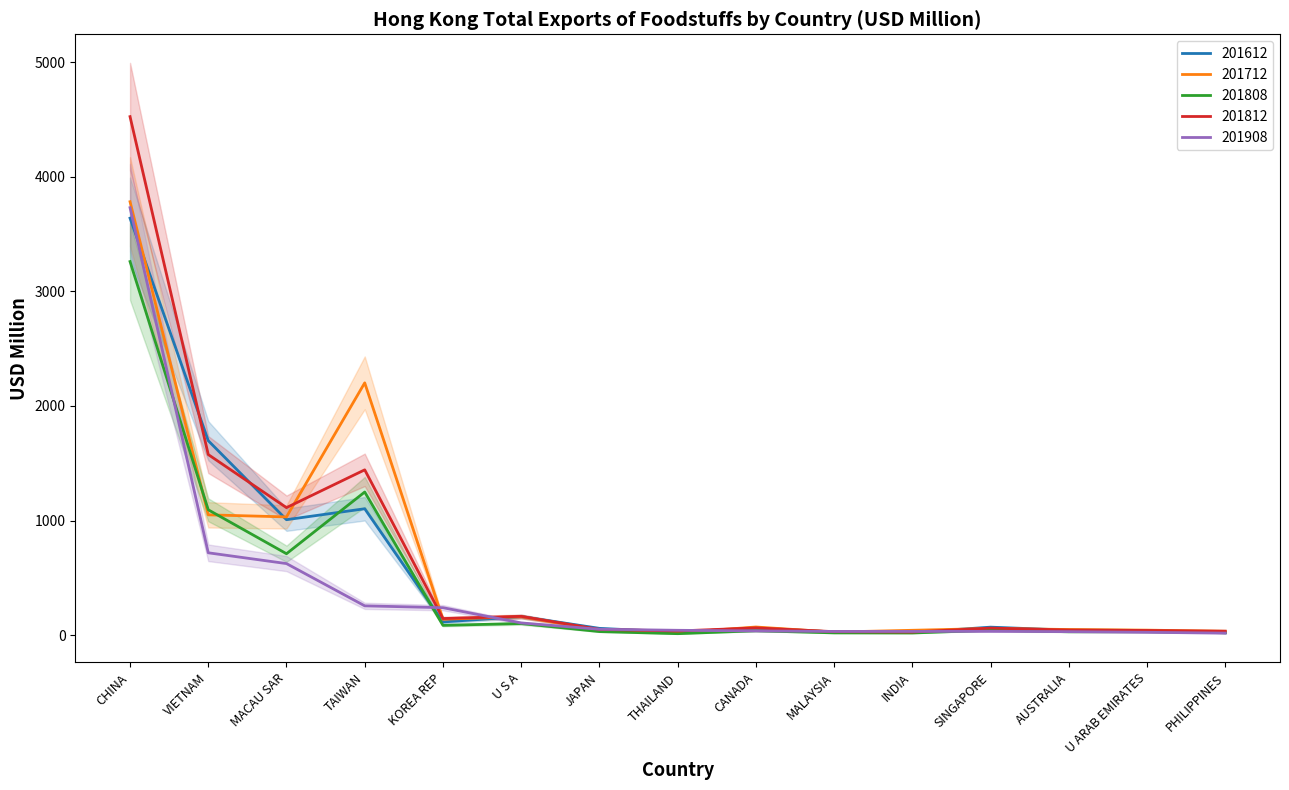

The 201812 series shows 163.2 at U S A. True or false?

True